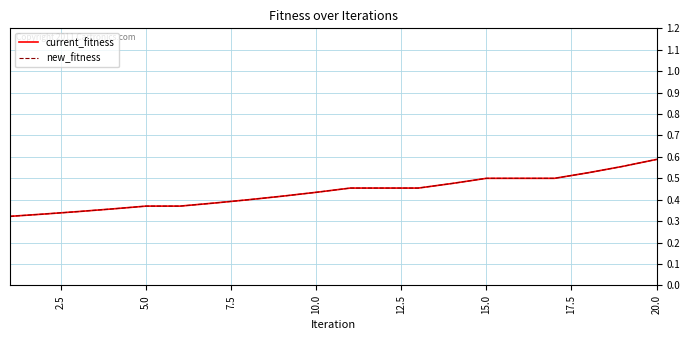

What is the sum of all new_fitness values?

8.7